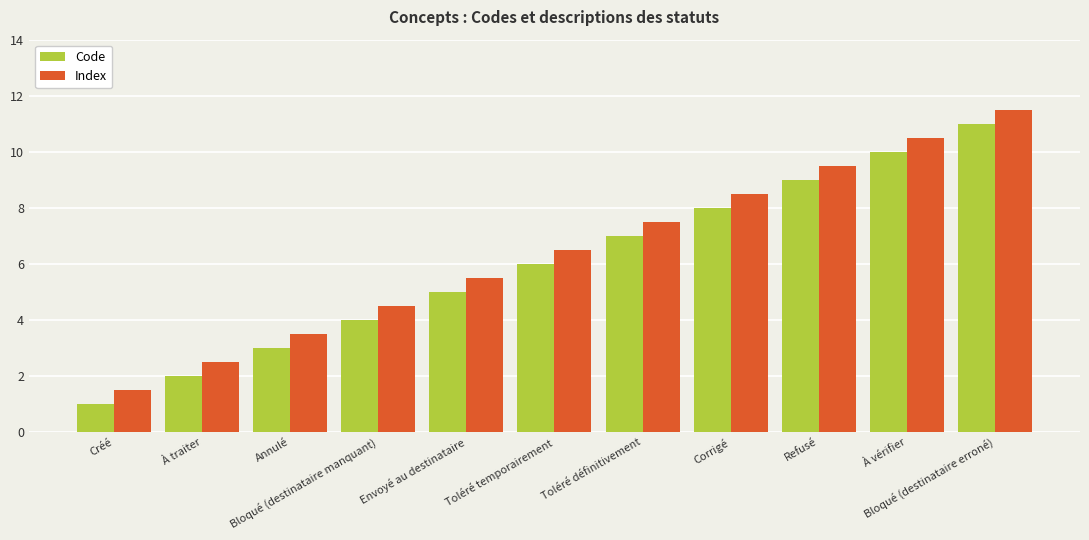

What is the label of the 6th bar from the left?

Toléré temporairement